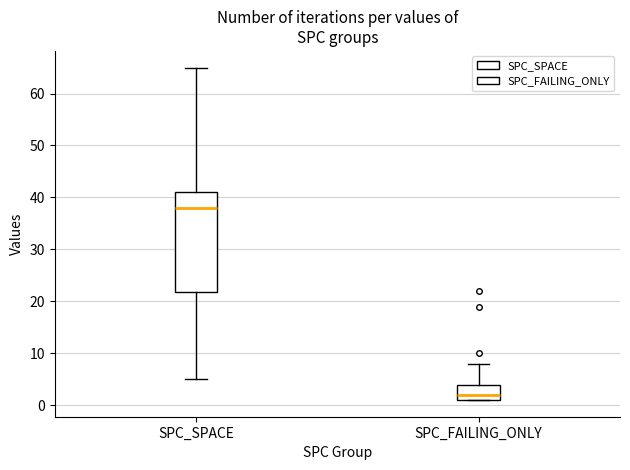

Comparing the boxes themselves (not the whiskers), which one is the tallest?

SPC_SPACE